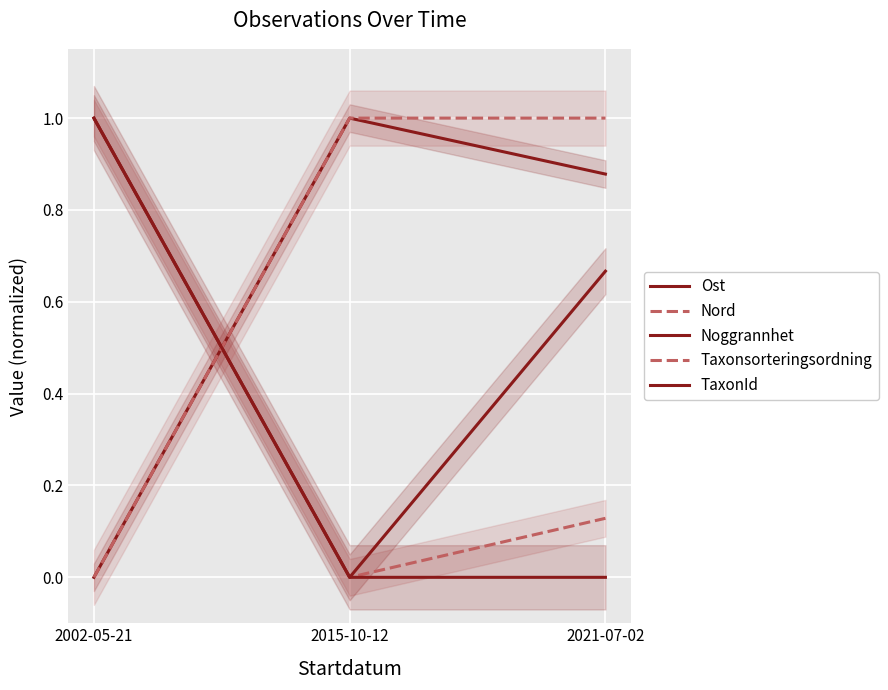

What position from the right is 2002-05-21?

3